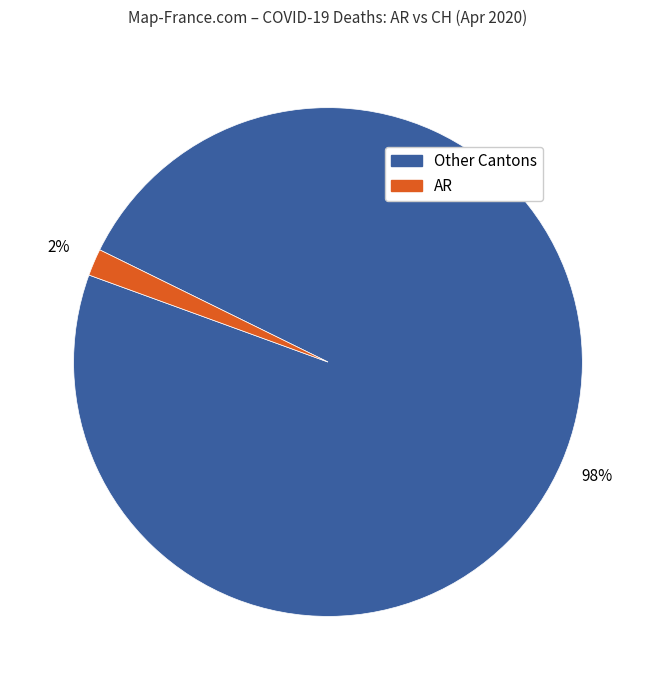

Does any single category account for the majority?

Yes